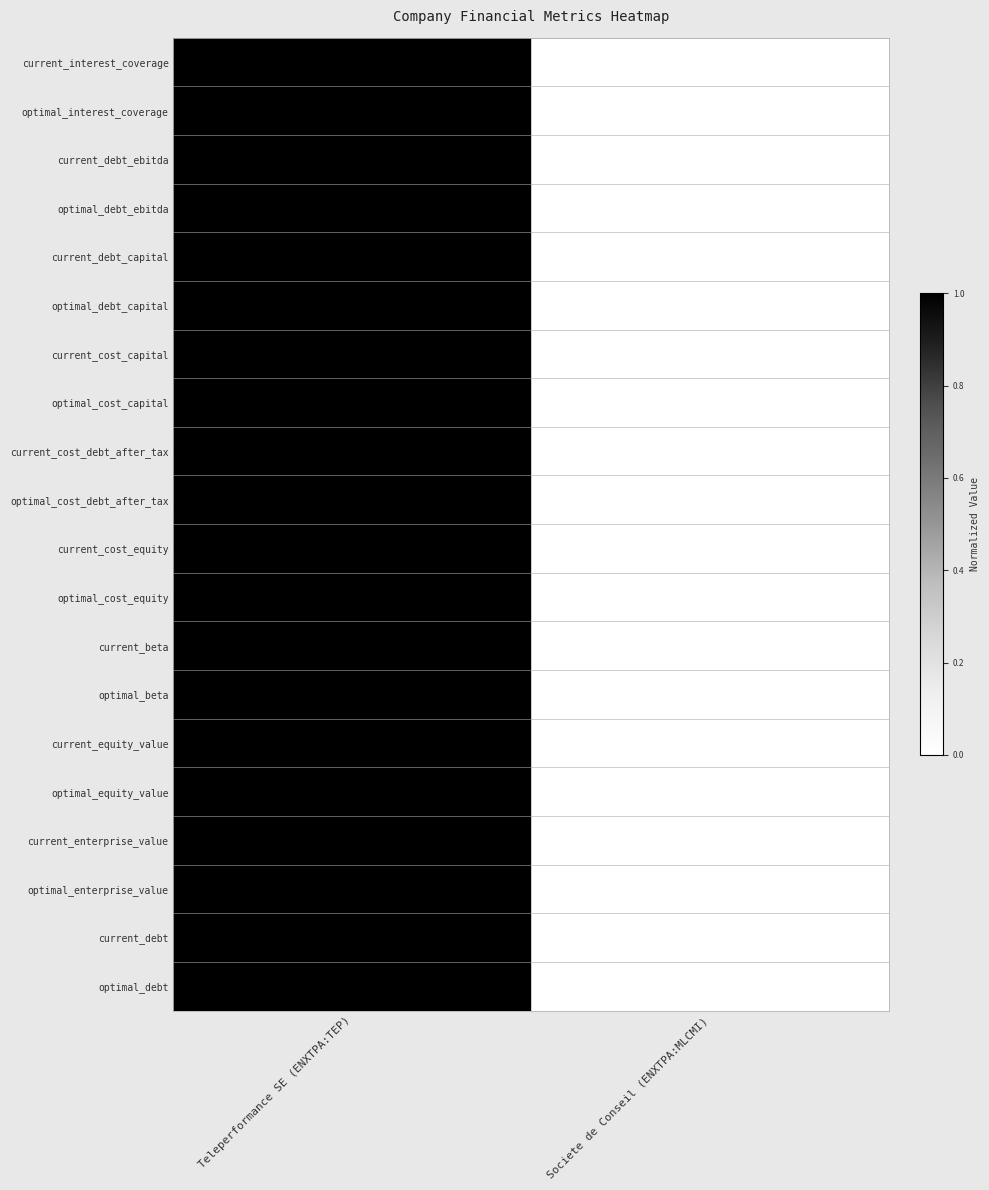

At how many categories does at least one series exceed 0?

1